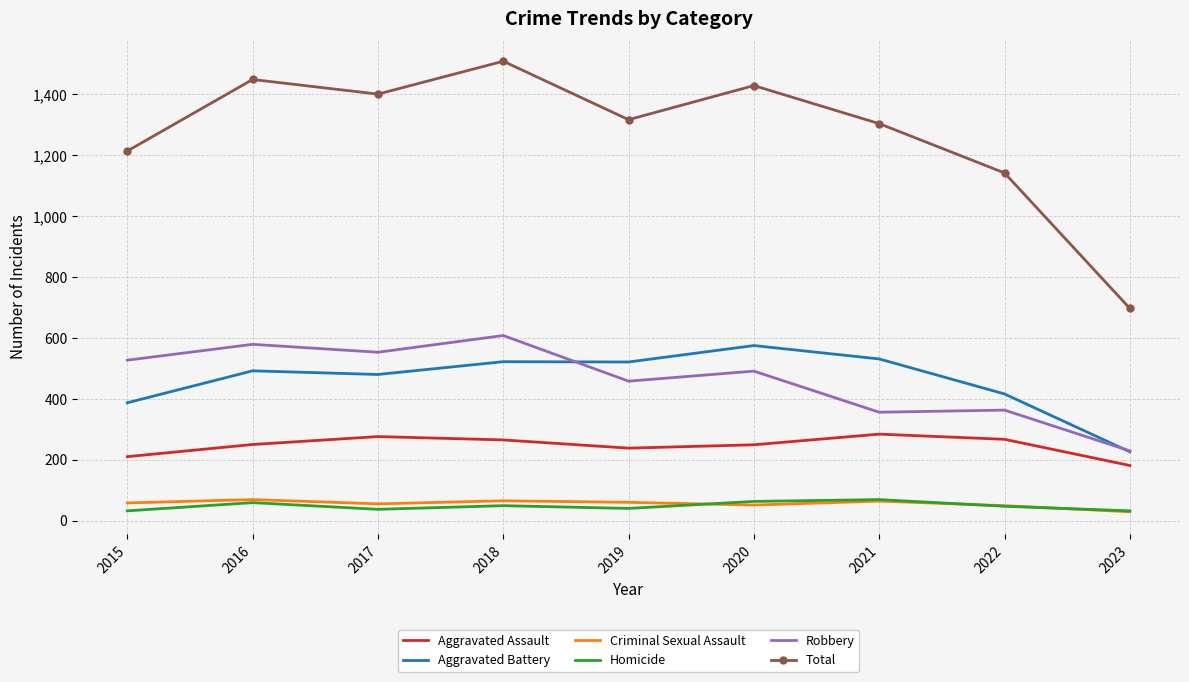

Which label corresponds to the largest value in the chart?

2018